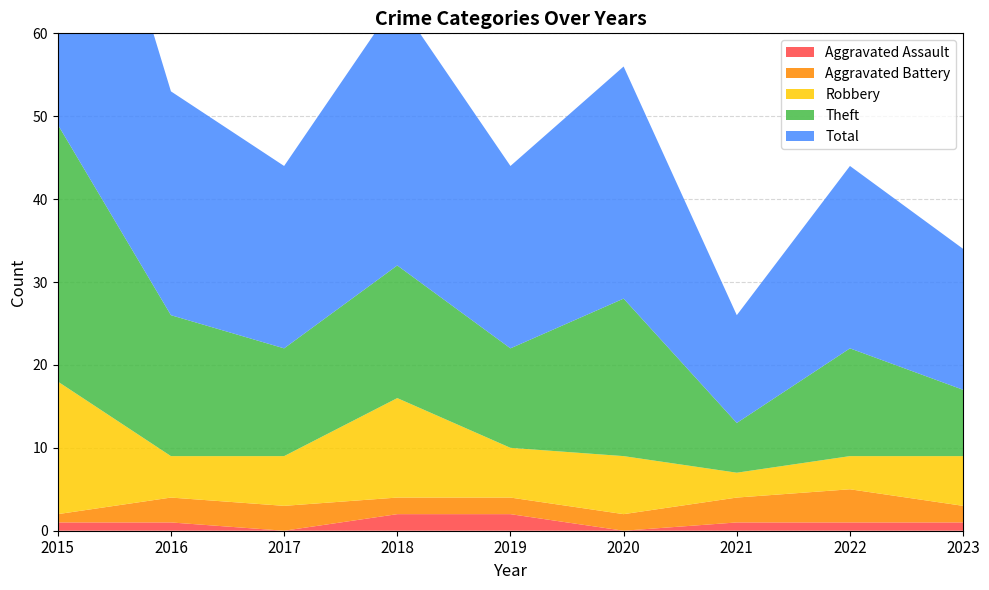

Reading left to right, what are all the values shown in this chart?

Aggravated Assault: 2015=1	2016=1	2017=0	2018=2	2019=2	2020=0	2021=1	2022=1	2023=1
Aggravated Battery: 2015=1	2016=3	2017=3	2018=2	2019=2	2020=2	2021=3	2022=4	2023=2
Robbery: 2015=16	2016=5	2017=6	2018=12	2019=6	2020=7	2021=3	2022=4	2023=6
Theft: 2015=31	2016=17	2017=13	2018=16	2019=12	2020=19	2021=6	2022=13	2023=8
Total: 2015=49	2016=27	2017=22	2018=32	2019=22	2020=28	2021=13	2022=22	2023=17